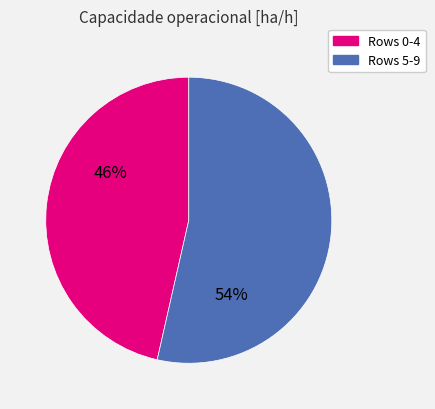

Does any single category account for the majority?

Yes